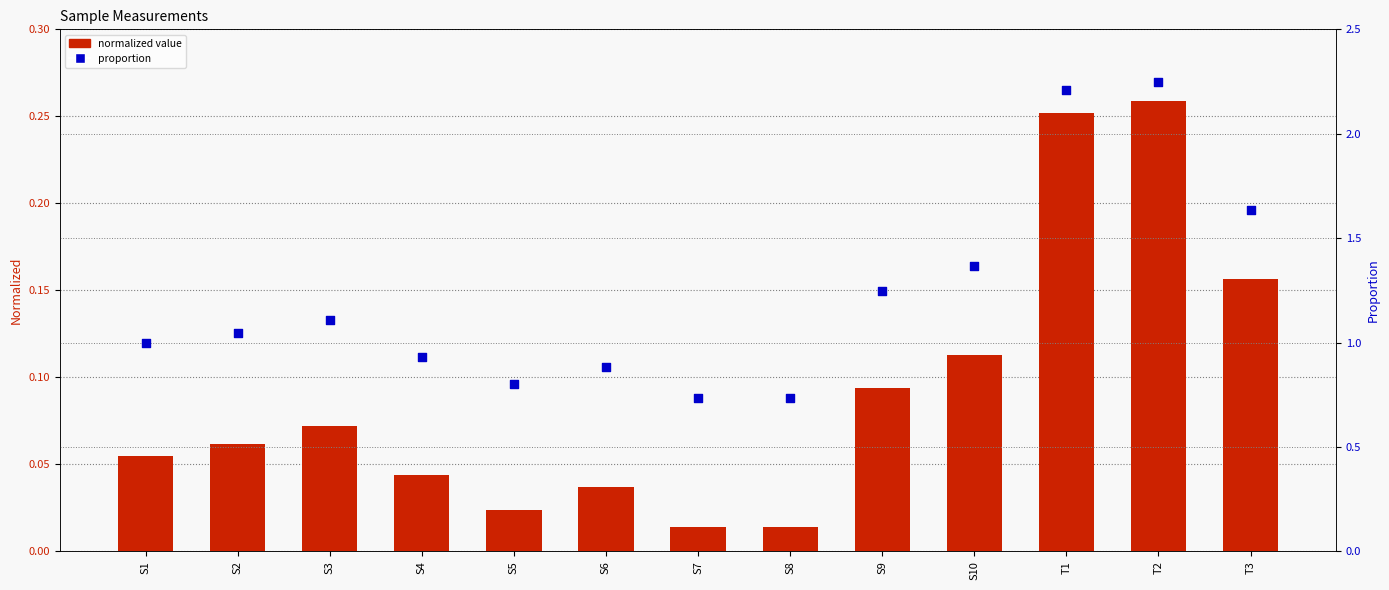

Is the value of proportion at S2 greater than the value of normalized value at S10?

Yes